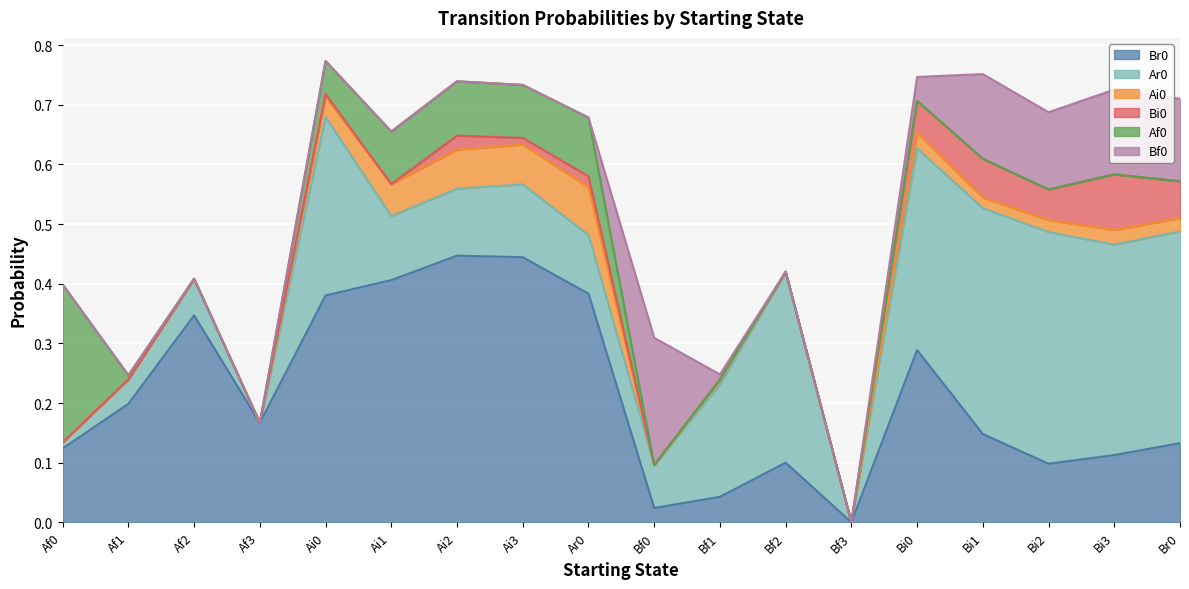

How many lines are shown in the chart?

6